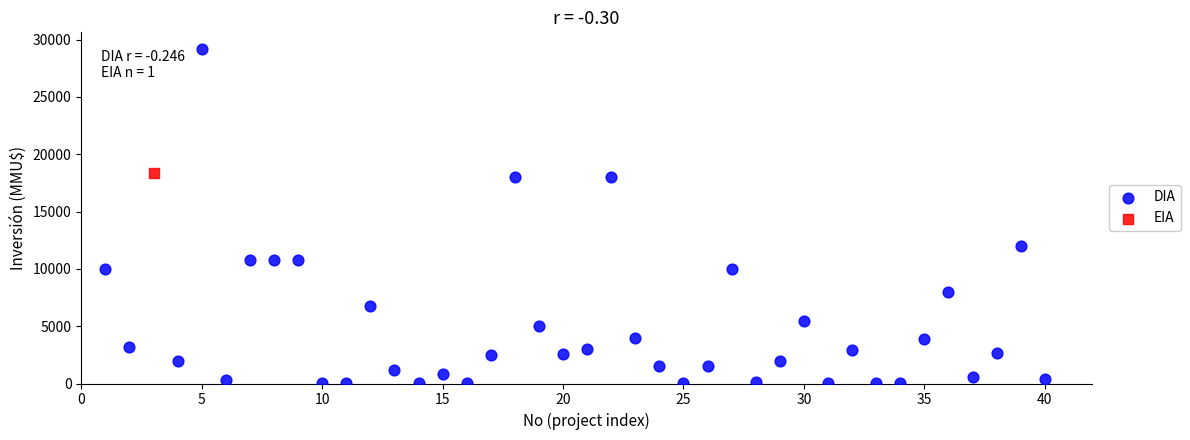

What are all the series names shown in the legend?

DIA, EIA